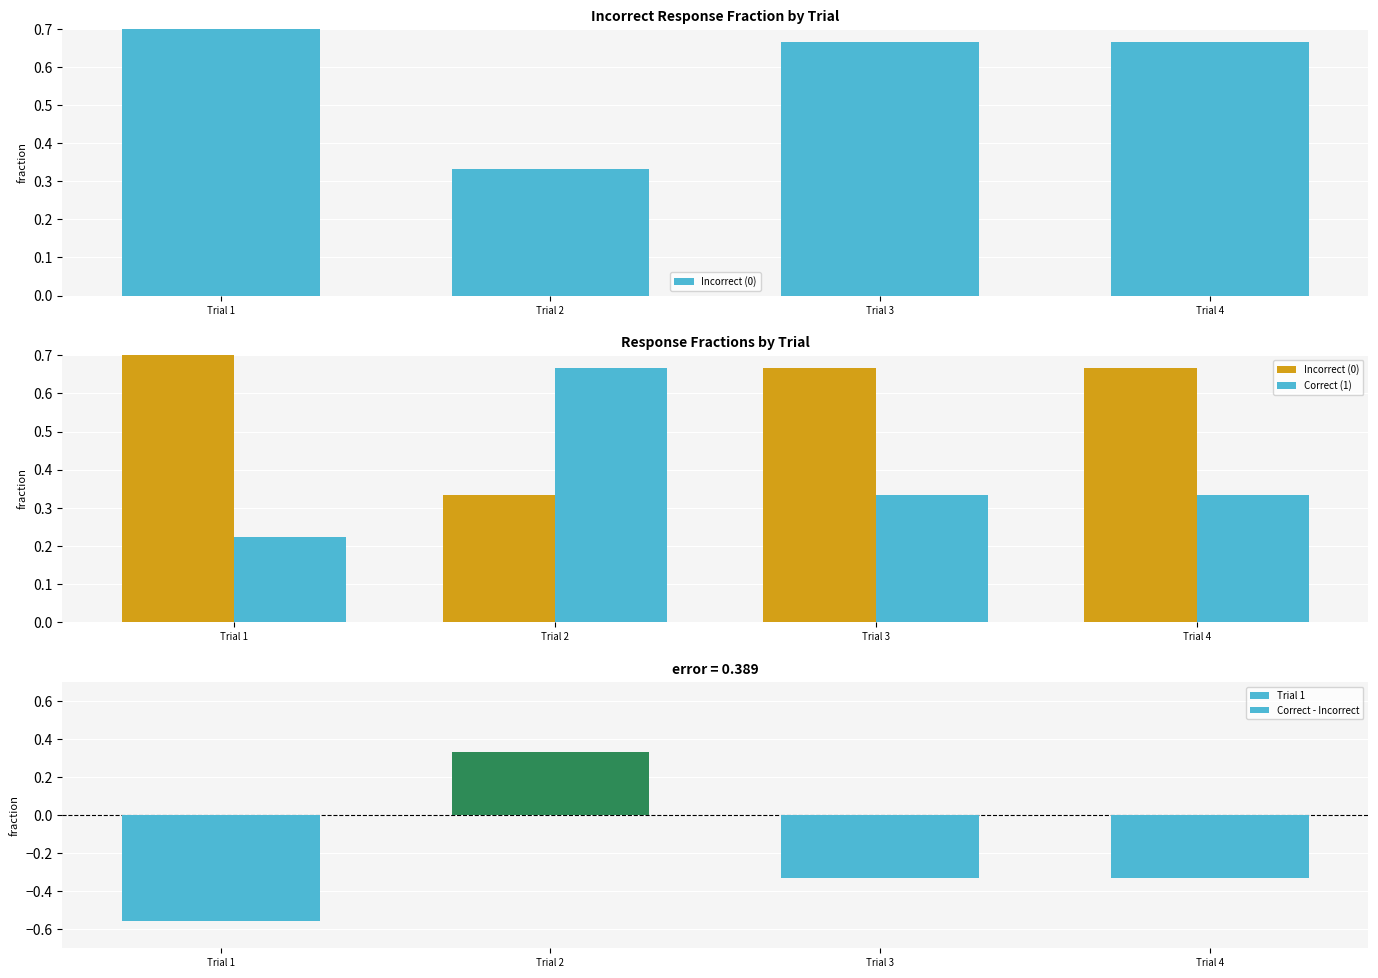

What is the spread (max minus min) of values at Trial 1?

0.6